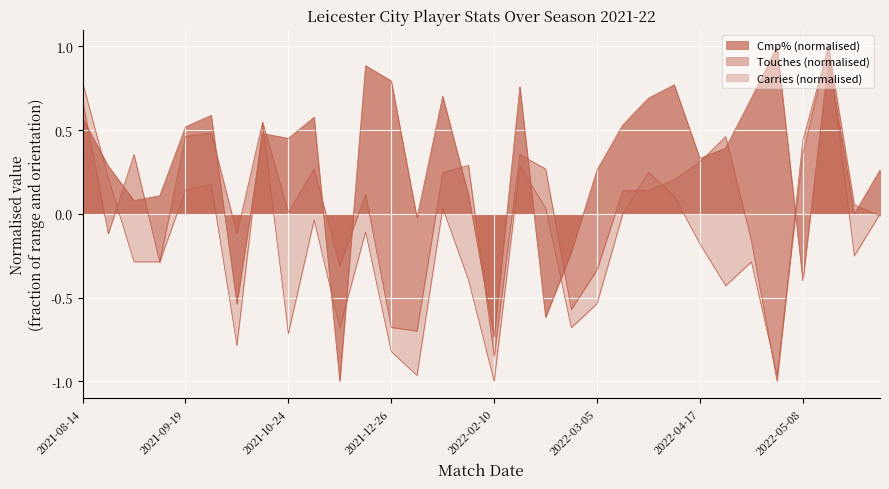

Is the value of Touches at 2021-10-16 greater than the value of Carries at 2022-04-17?

Yes